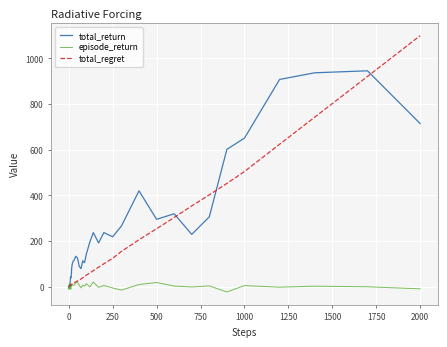

List the series in order of their overall mean, highest first.

total_return, total_regret, episode_return